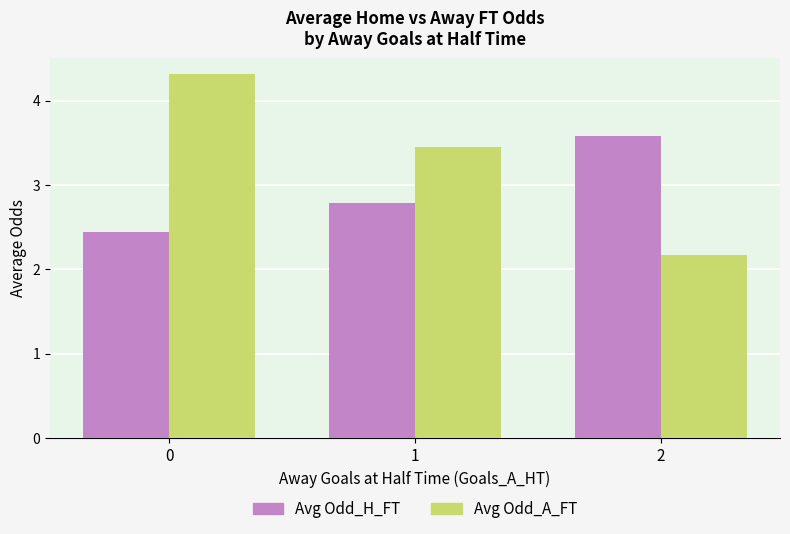

What is the total value across all series at 1?

6.2